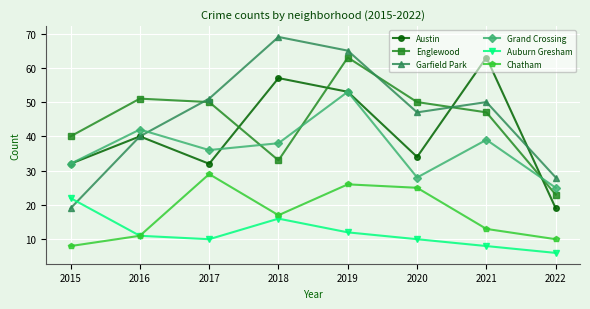

Is the value of Garfield Park at 2020 greater than the value of Auburn Gresham at 2015?

Yes